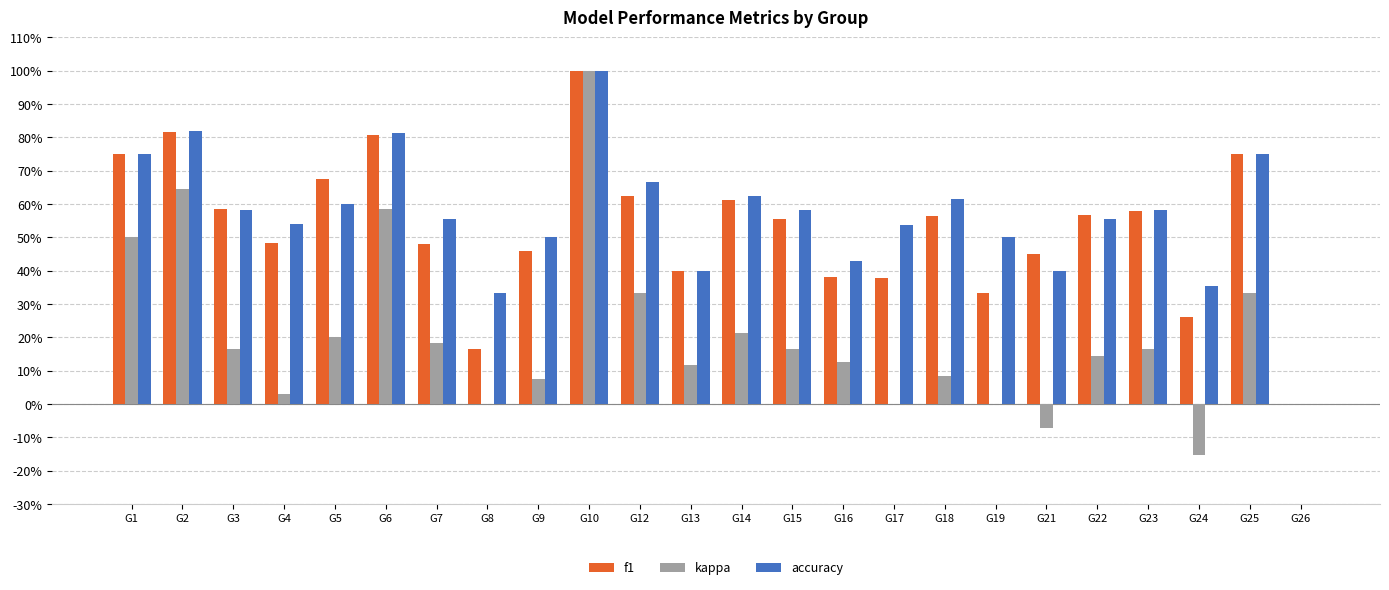

List the series in order of their peak value, lowest first.

f1, kappa, accuracy